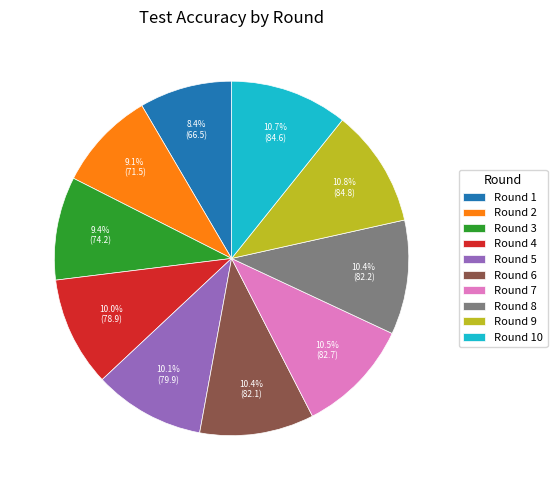

Combined, do Round 3 and Round 8 account for over 50%?

No